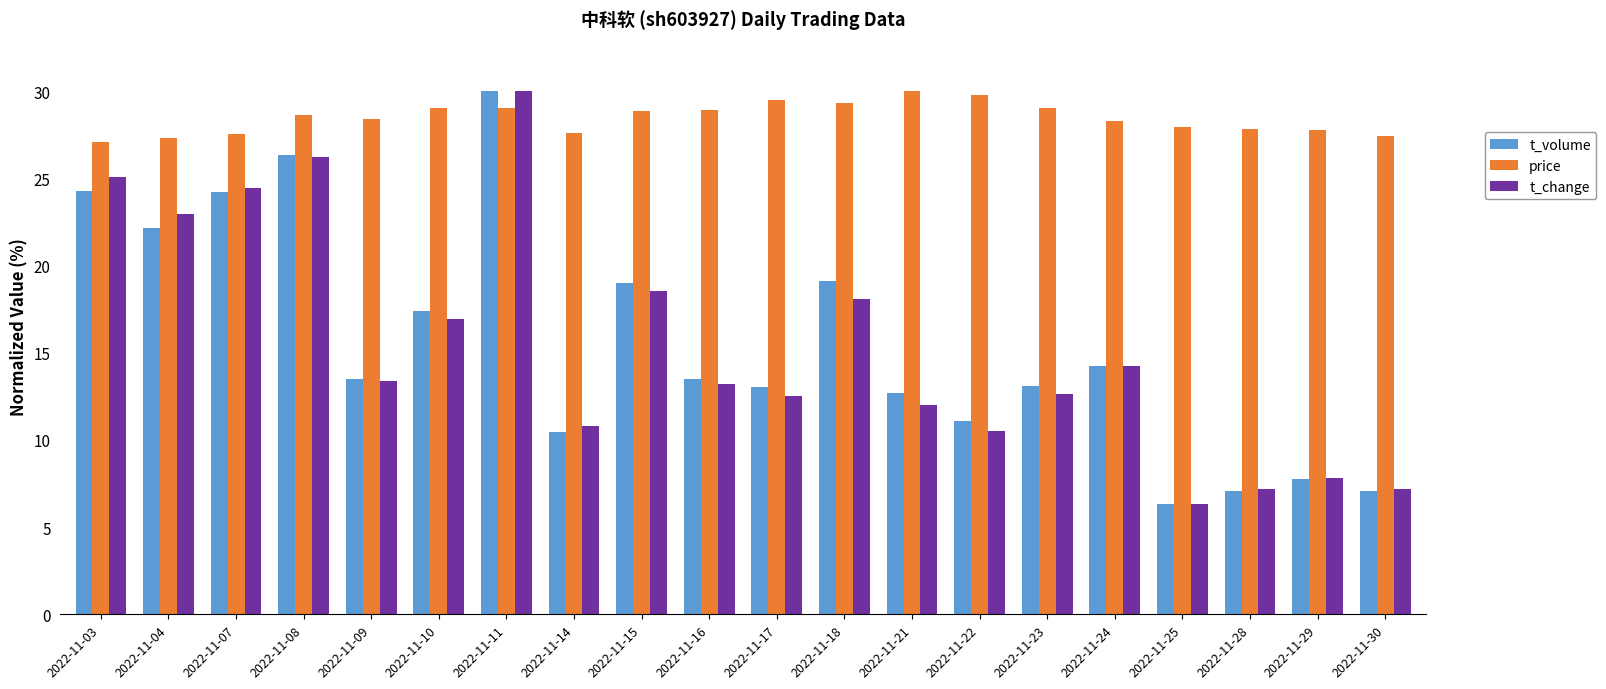

What is the value of the t_change bar at the 1st from the left?

25.1